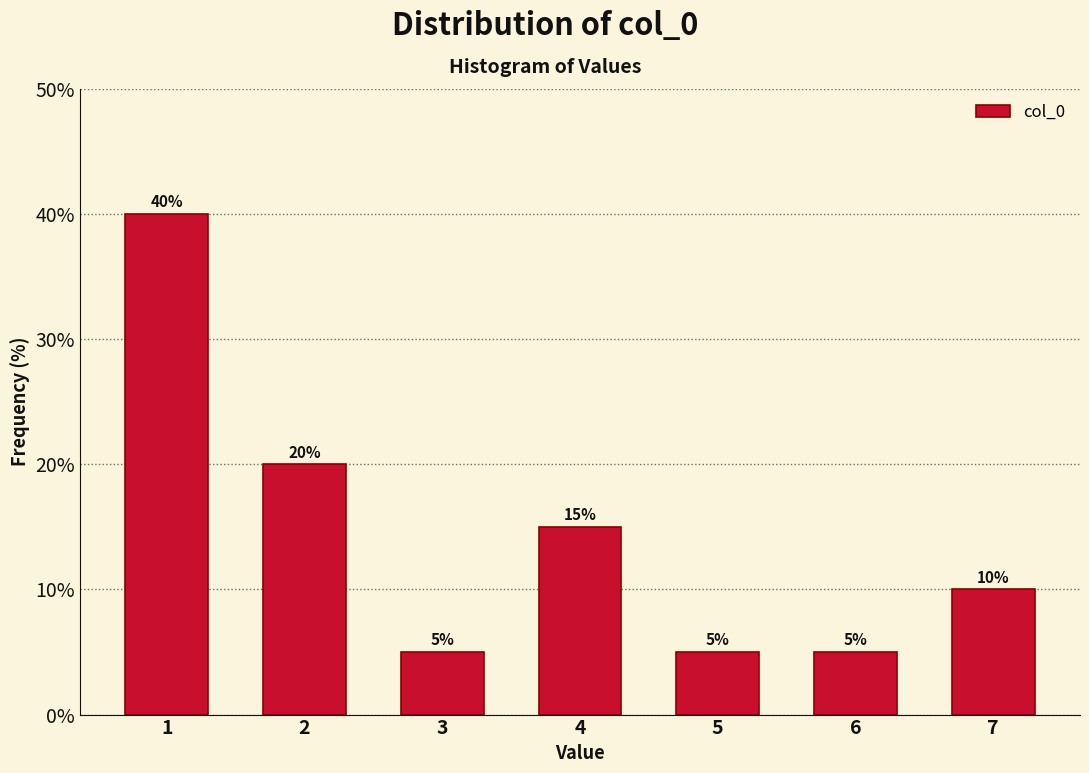

Reading right to left, what are all the values shown in this chart?

7=10	6=5	5=5	4=15	3=5	2=20	1=40